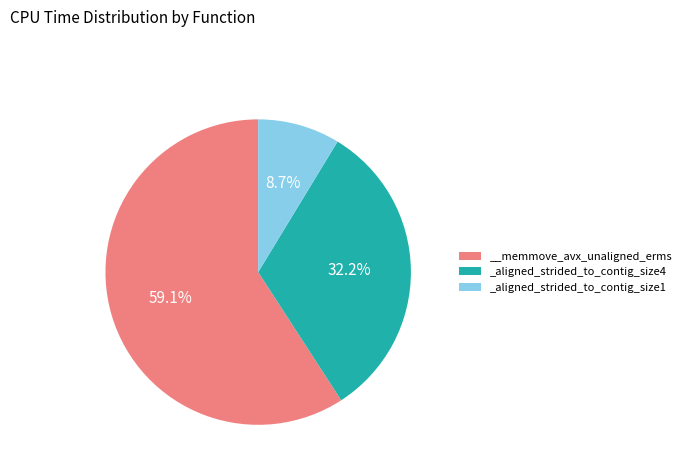

Is __memmove_avx_unaligned_erms the majority of the pie?

Yes